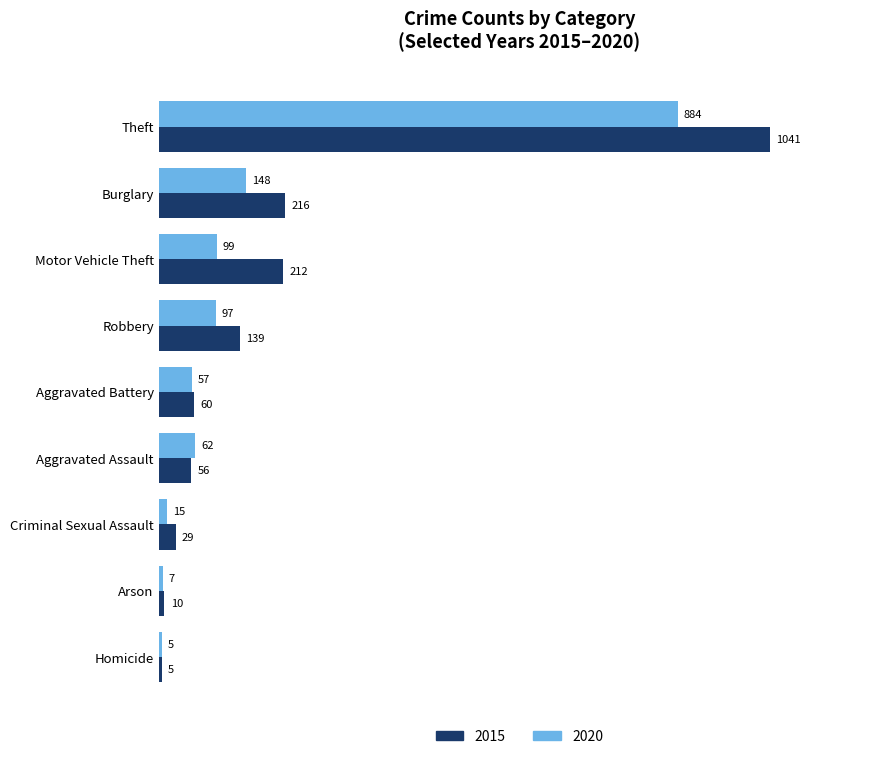

Which series has the widest spread of values?

2015